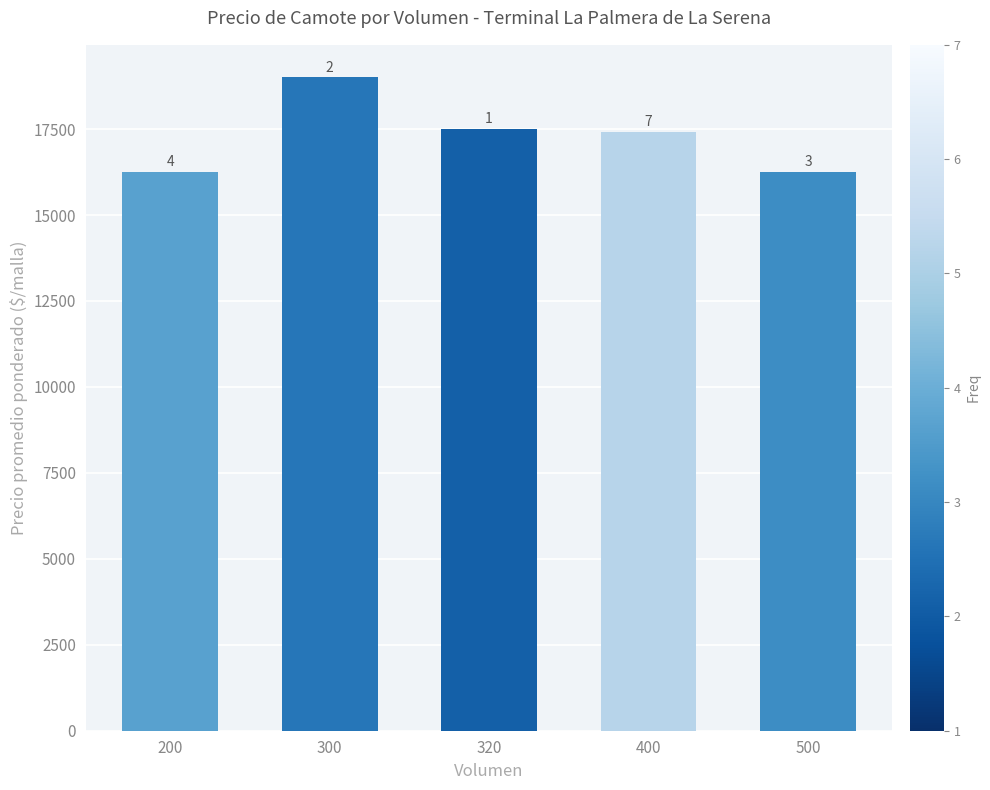

What is the minimum value shown in the chart?

16250.0